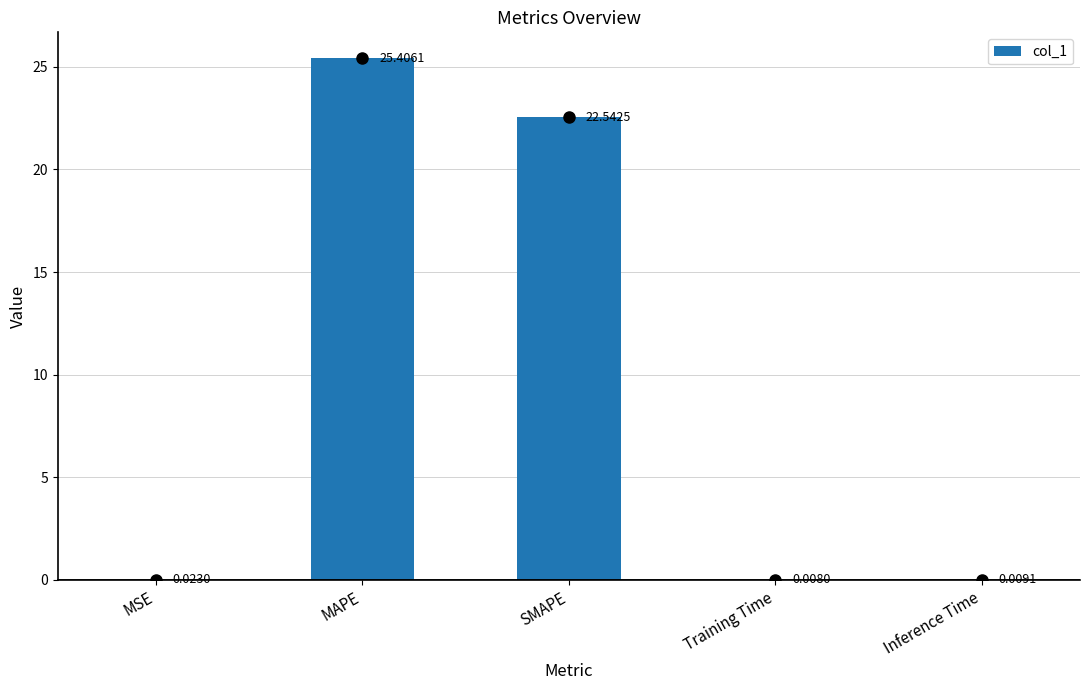

Where is the data nearest to the value 12?

SMAPE